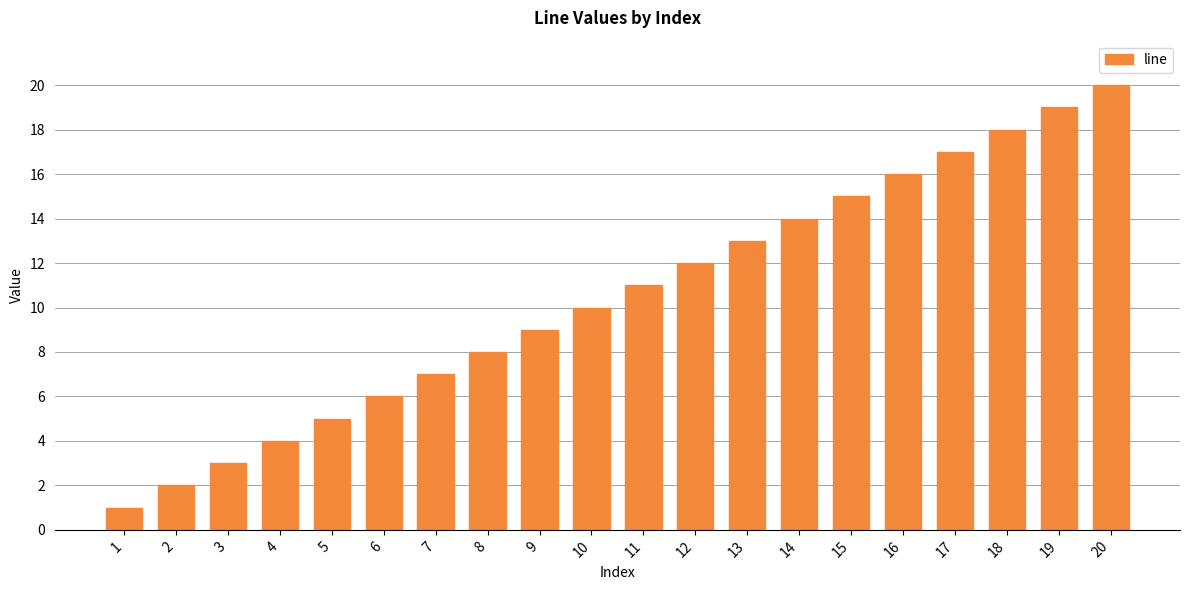

At which label is the value closest to 10?

10